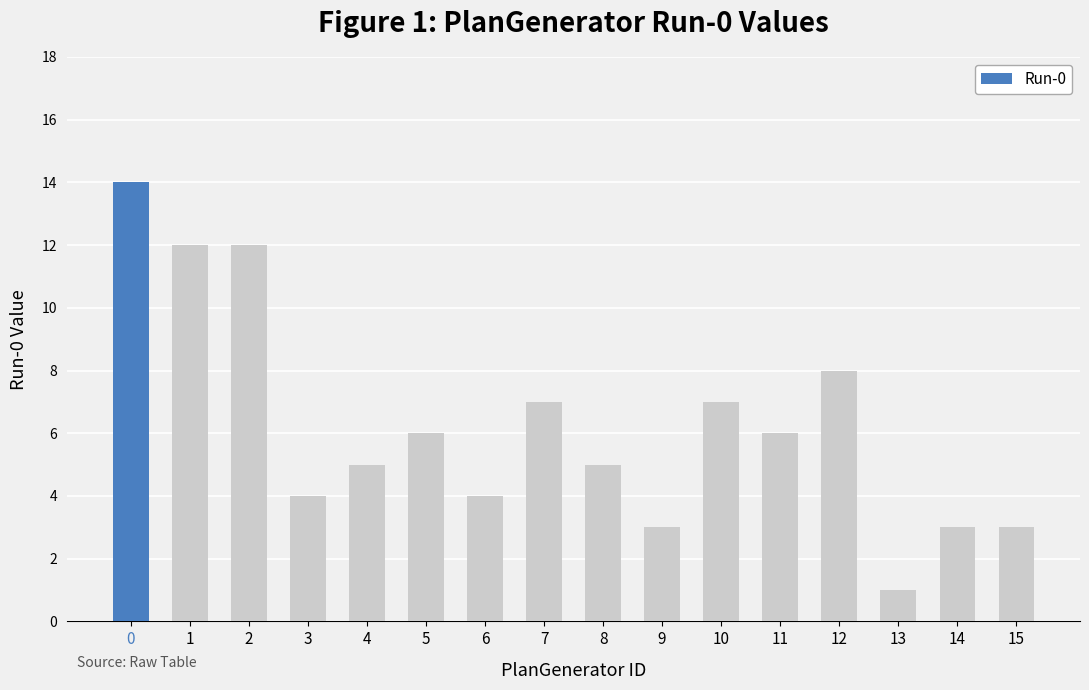

How many distinct data groups are displayed?

1